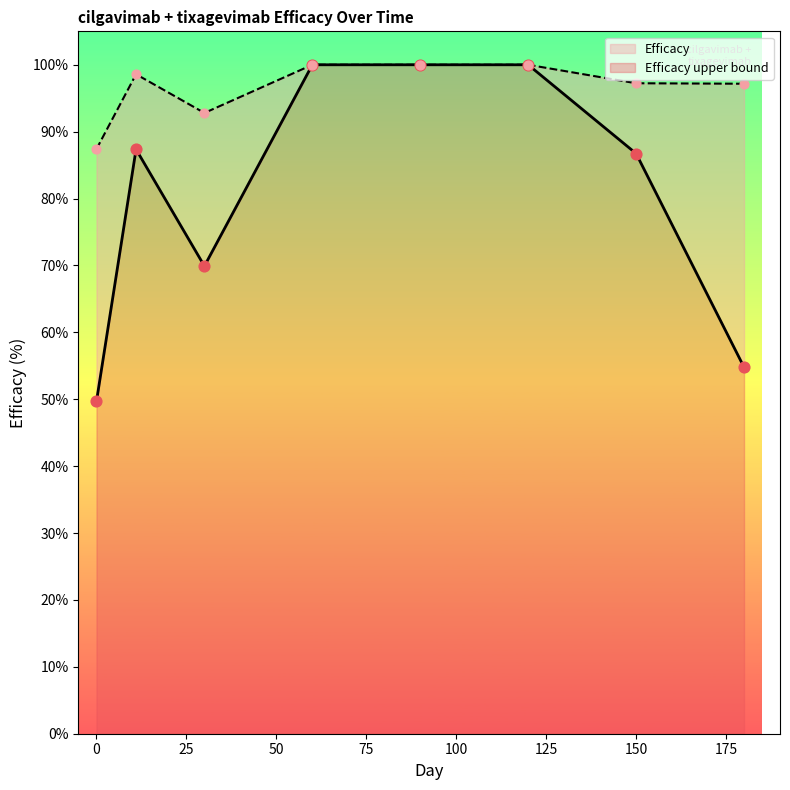

At how many categories does at least one series exceed 97?

6